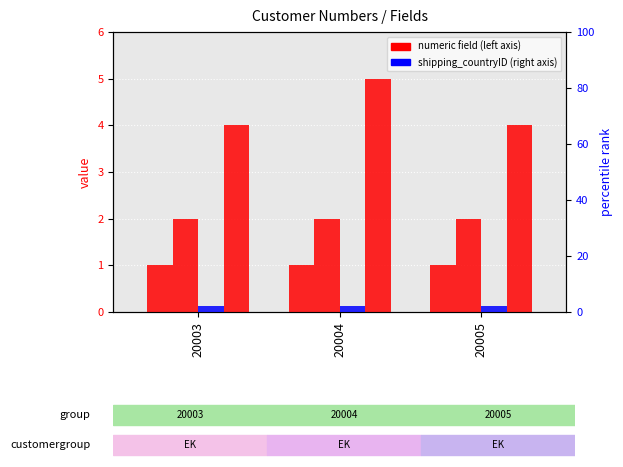

Which label corresponds to the smallest value in the chart?

20003